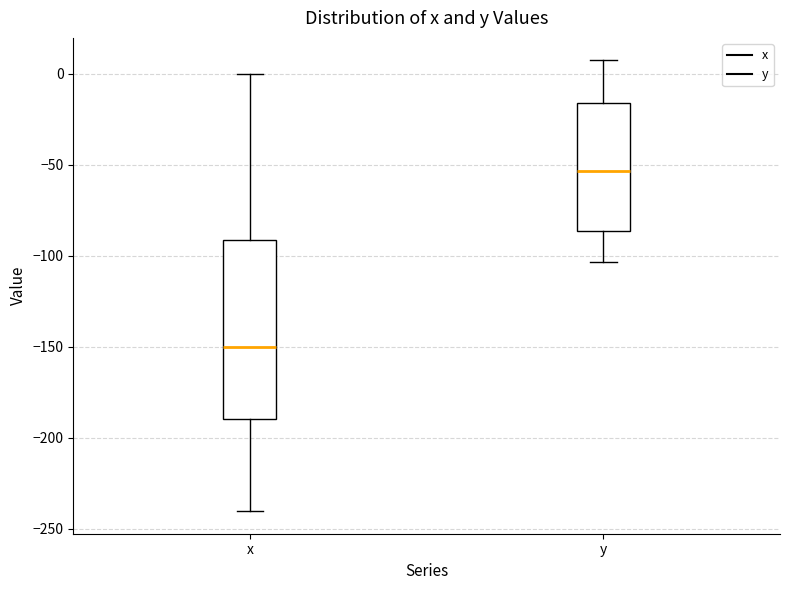

Reading left to right, read every box against the y-axis: the position of its median line, the range the box covers, and the ends of its whiskers. The values are not printed on the chart, so give them approximately, as read against the axis.

x: median -150, box -190 to -90, whiskers -240 to 0
y: median -55, box -85 to -15, whiskers -105 to 5